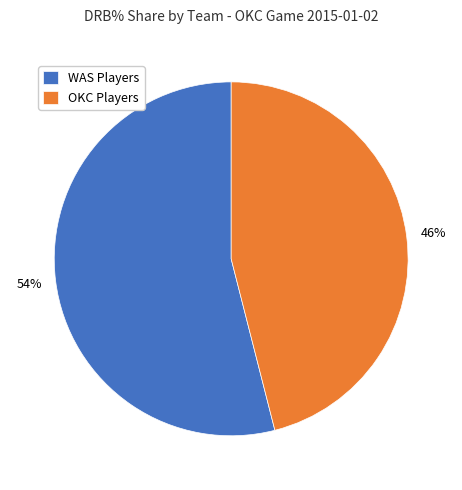

Which slice is the smallest?

OKC Players